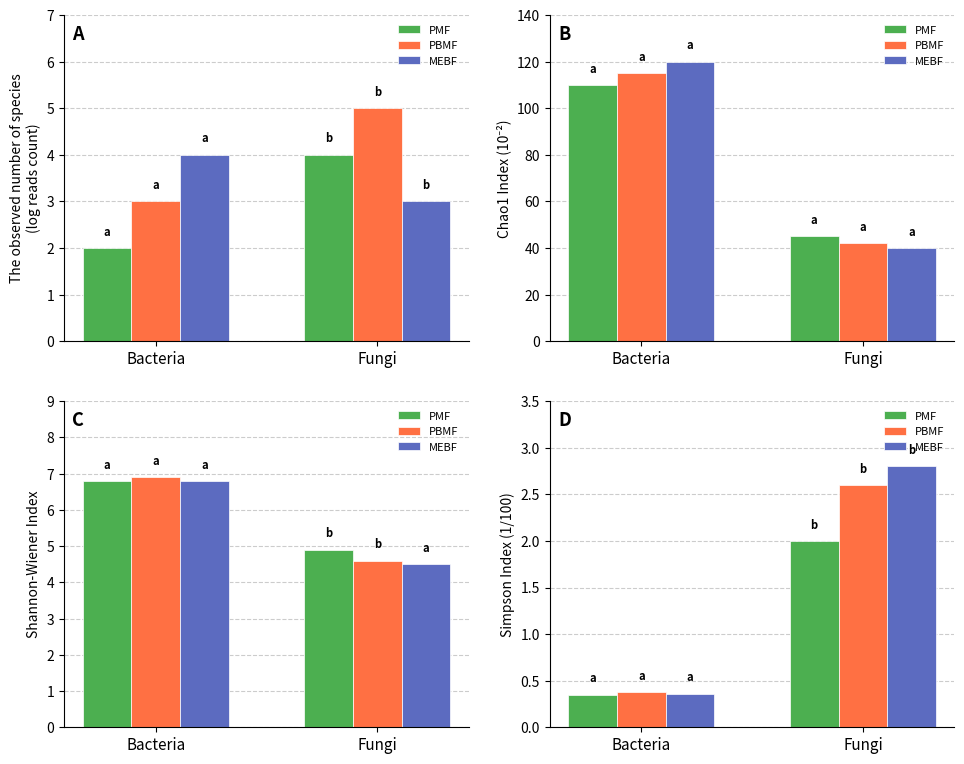

Which series has the largest total across all categories?

MEBF